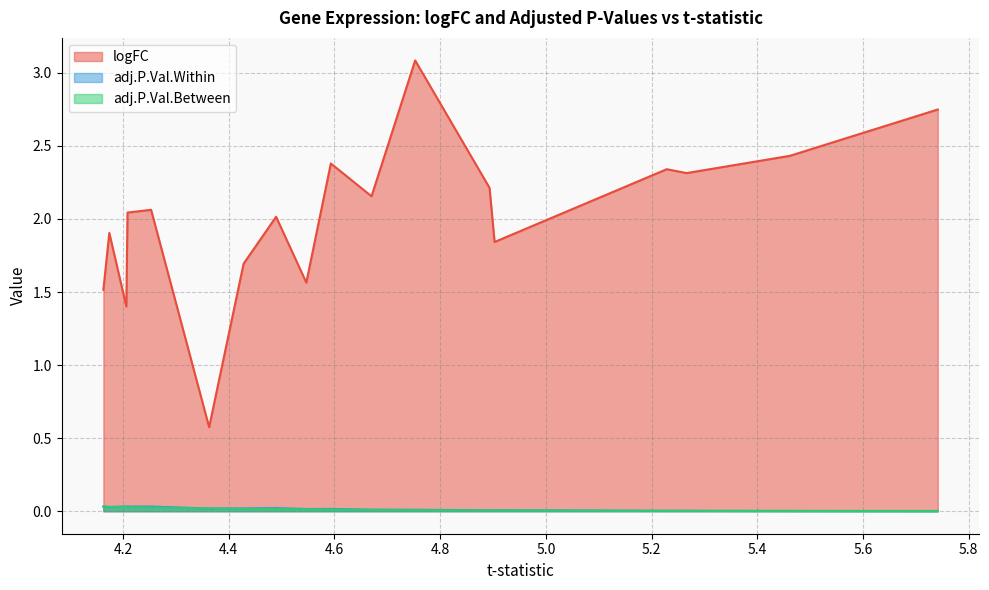

Is it true that adj.P.Val.Within equals 0.0 at AL357507.1?

False